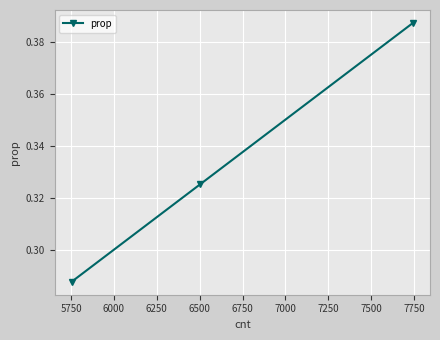

What is the sum of all values?

1.0